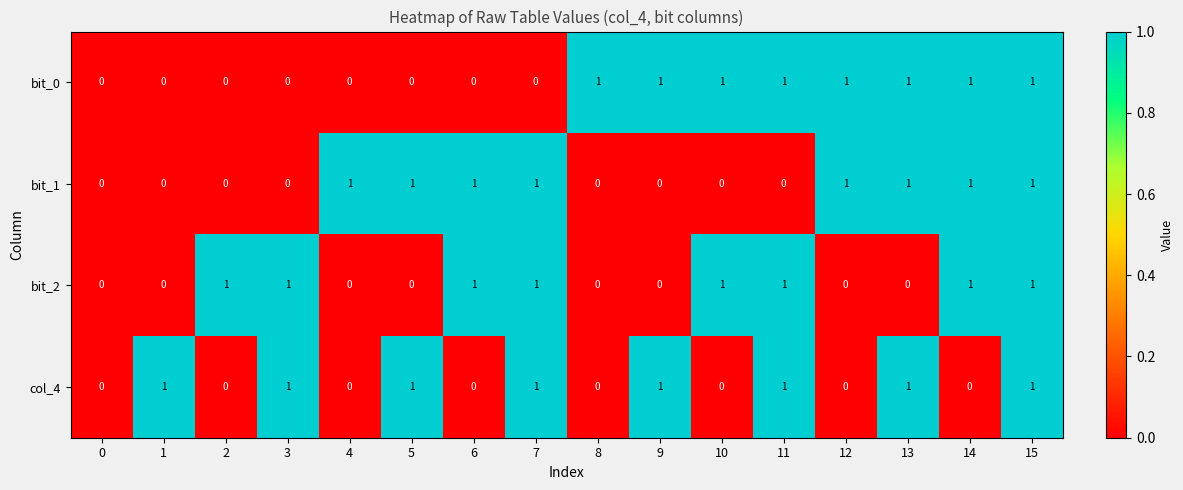

At which category is the sum across all series the highest?

15